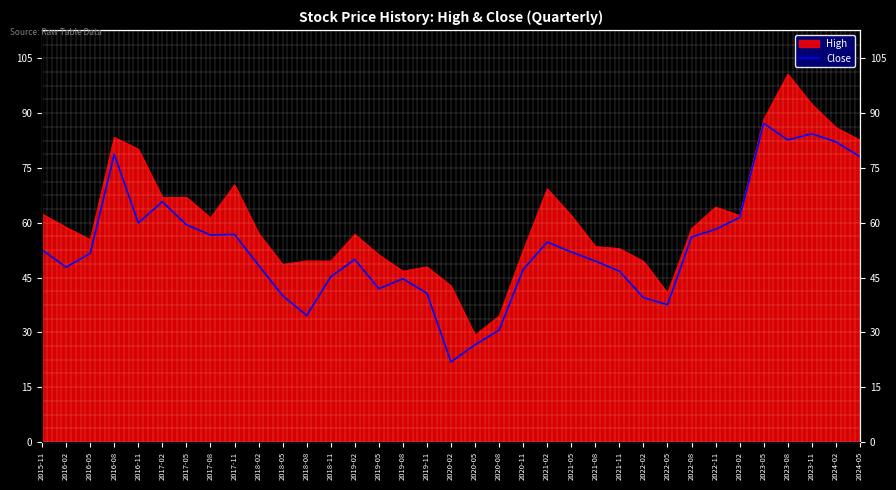

Where is the first local maximum?

2016-08